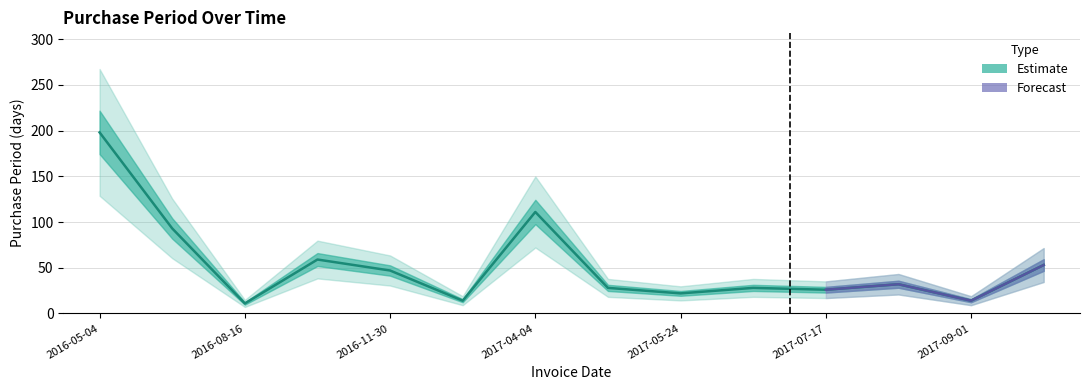

The chart shows a value of 64 at 2016-05-04. True or false?

False